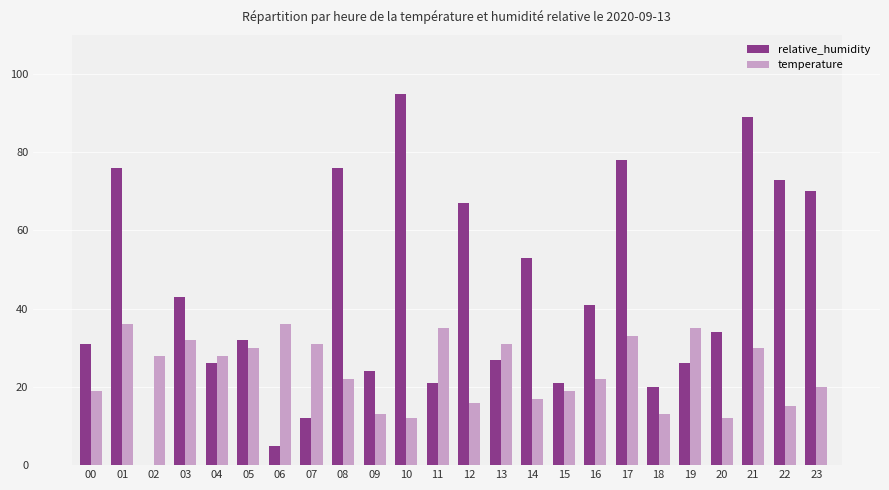

At which category is the sum across all series the highest?

21